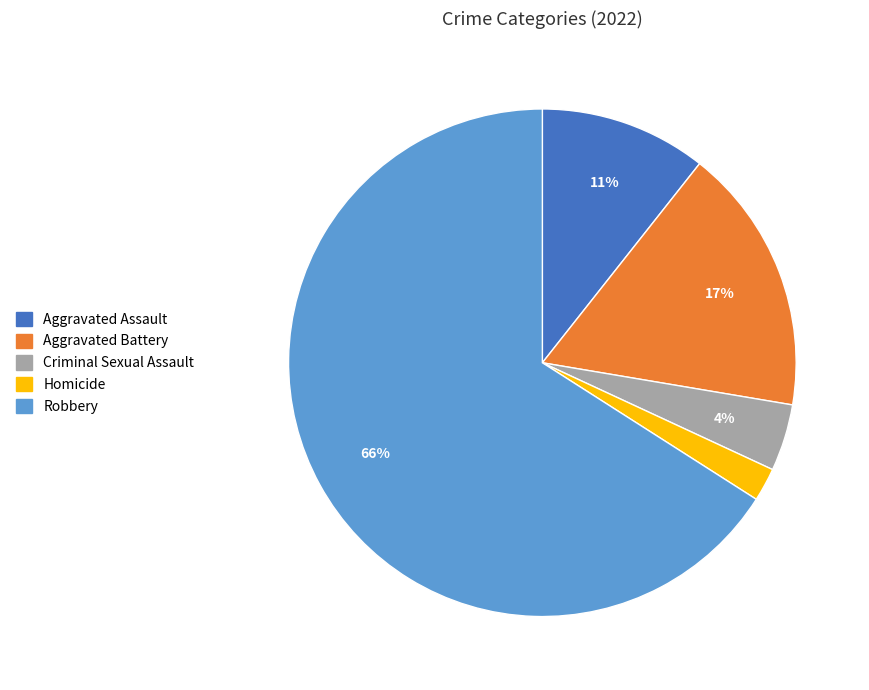

To the nearest percent, what percentage of the pie is Aggravated Battery?

17%